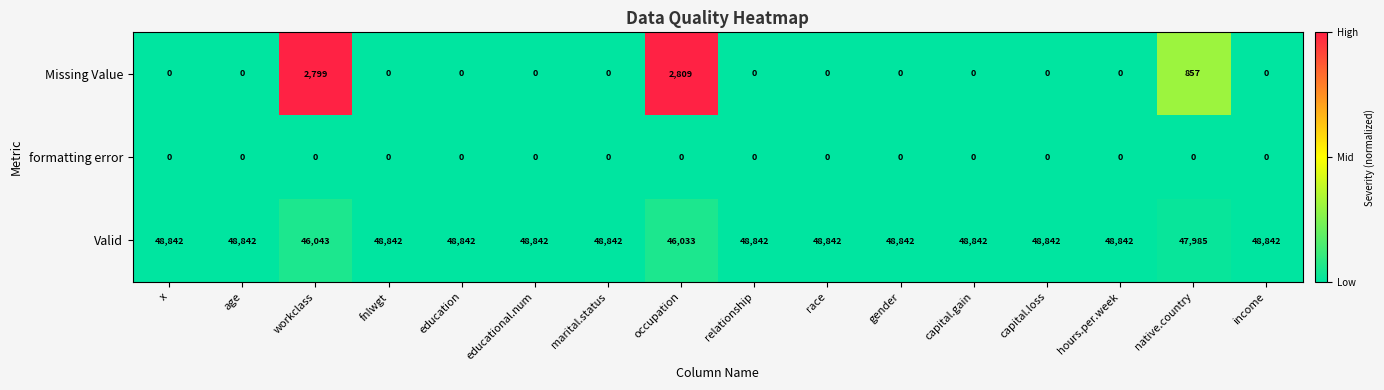

What is the greatest value displayed?

48842